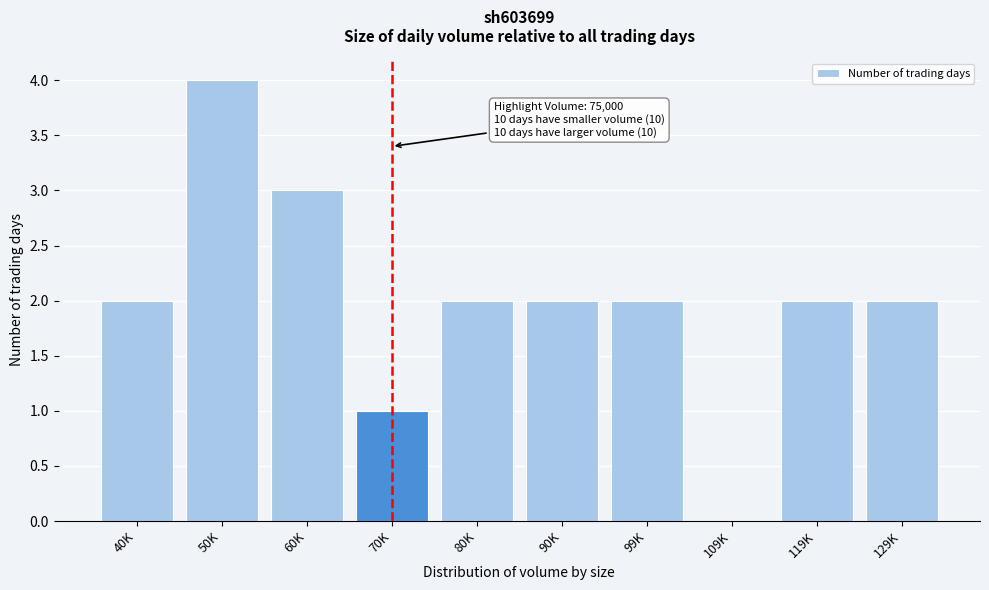

Reading left to right, transcribe all the data shown in this chart.

40K=2	50K=4	60K=3	70K=1	80K=2	90K=2	99K=2	109K=0	119K=2	129K=2